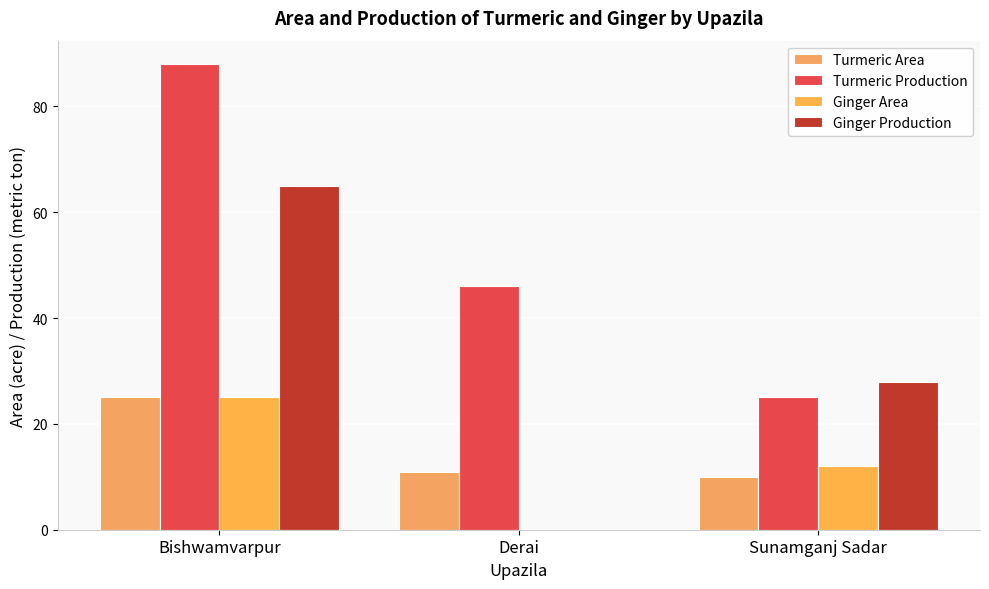

What is the label of the 1st bar from the left?

Bishwamvarpur